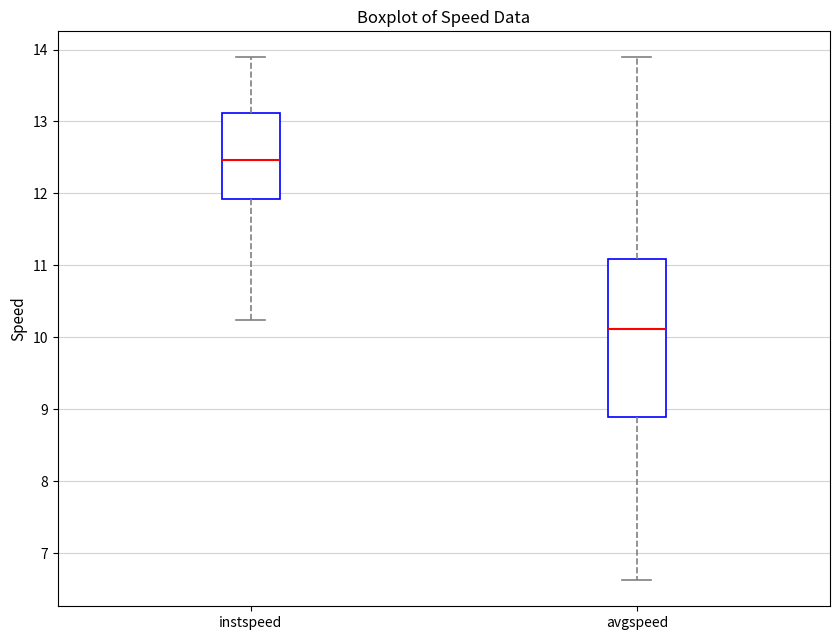

Reading left to right, transcribe this box plot: for each box, give where its median line is, the range the box spans, and where its two whiskers end, as read against the y-axis. The values are not printed on the chart, so give them approximately, as read against the axis.

instspeed: median 12.5, box 11.9 to 13.1, whiskers 10.2 to 13.9
avgspeed: median 10.1, box 8.9 to 11.1, whiskers 6.6 to 13.9